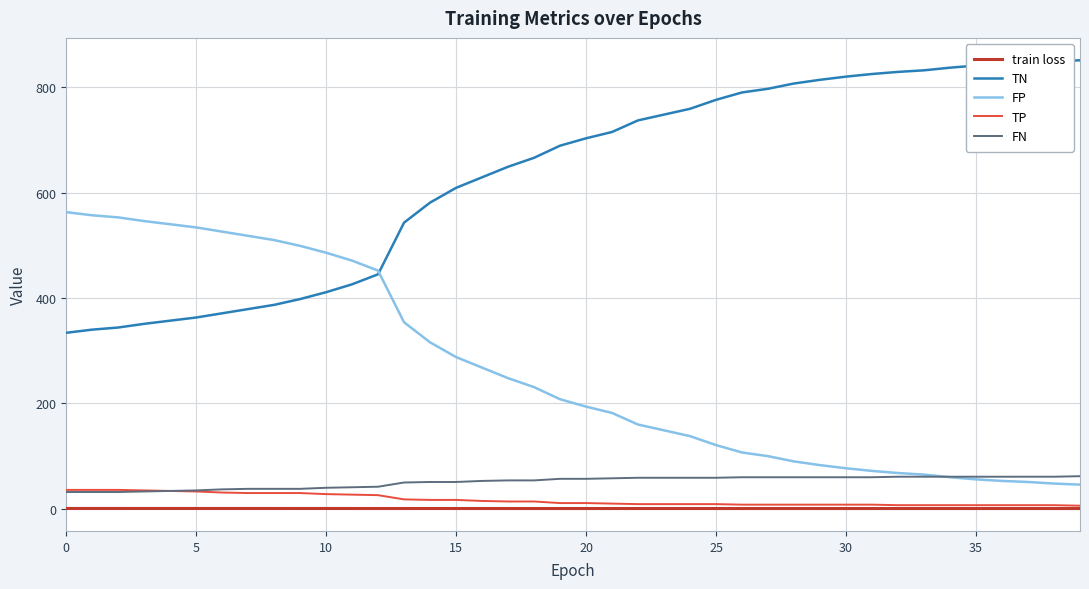

How many lines are shown in the chart?

5